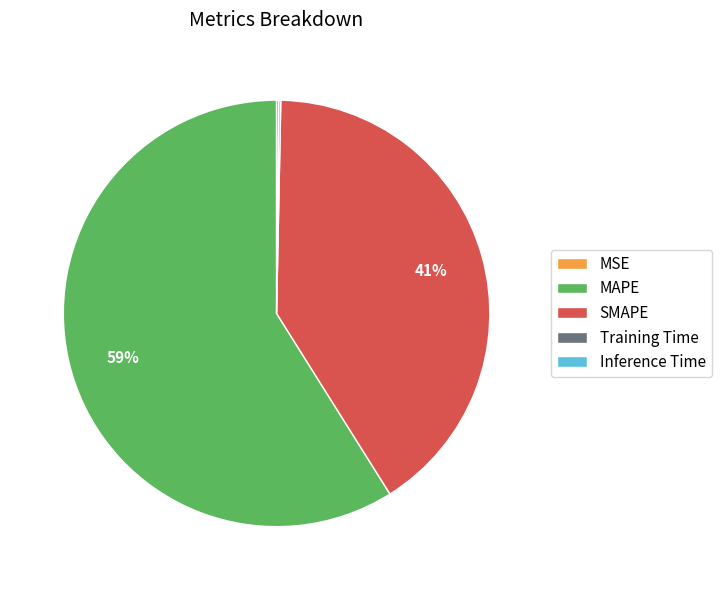

Which category has the biggest portion of the pie?

MAPE